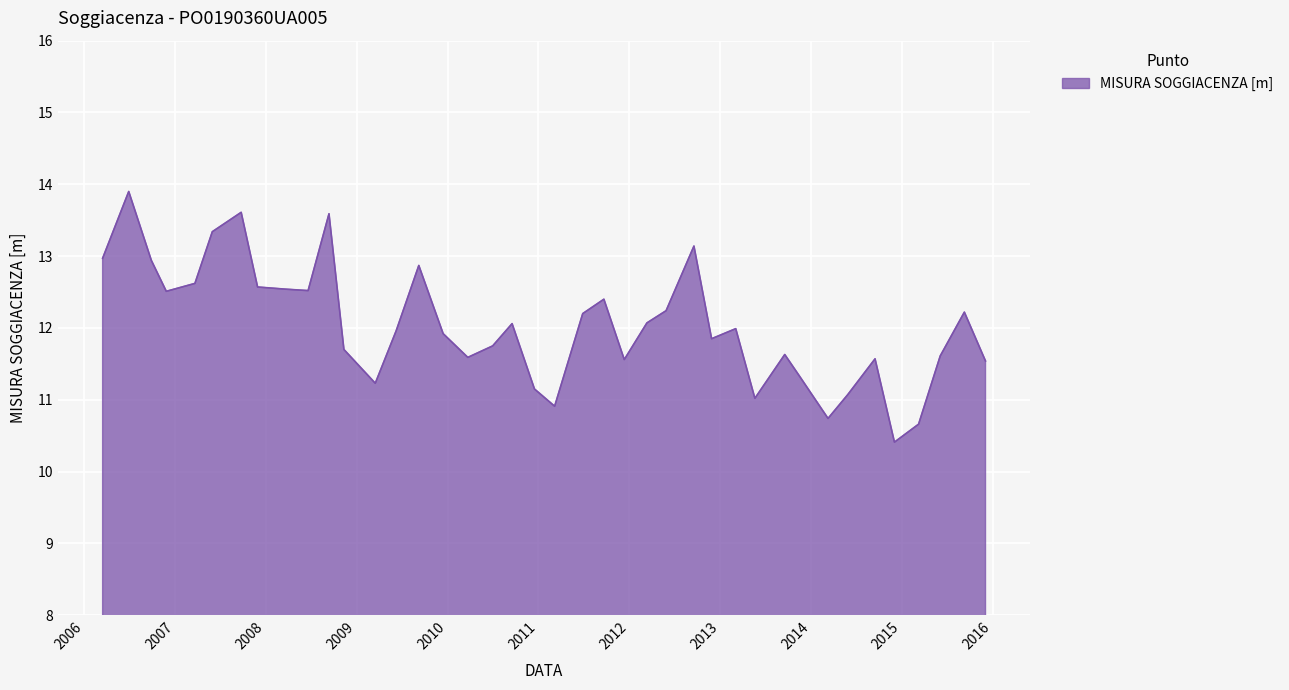

What is the greatest value displayed?

13.9